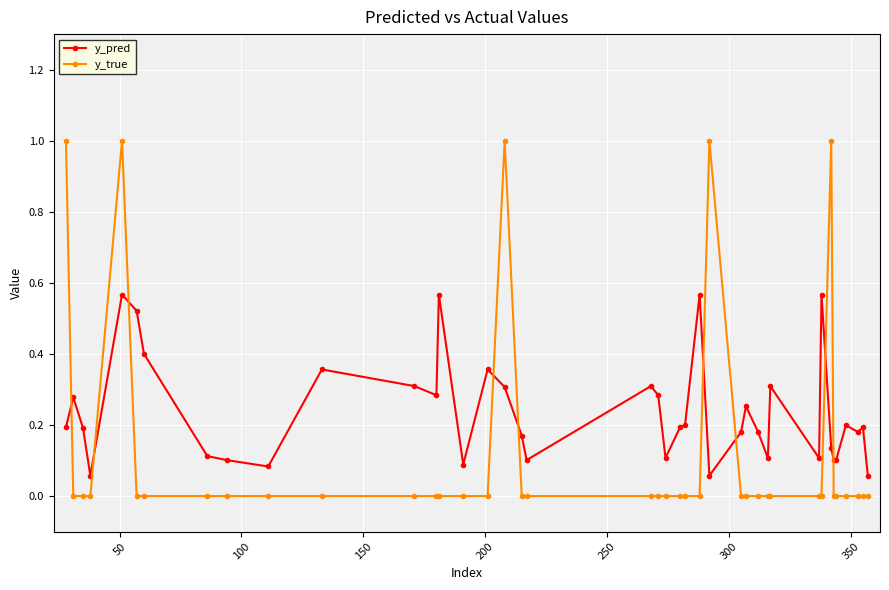

What is the sum of all y_pred values?

9.4